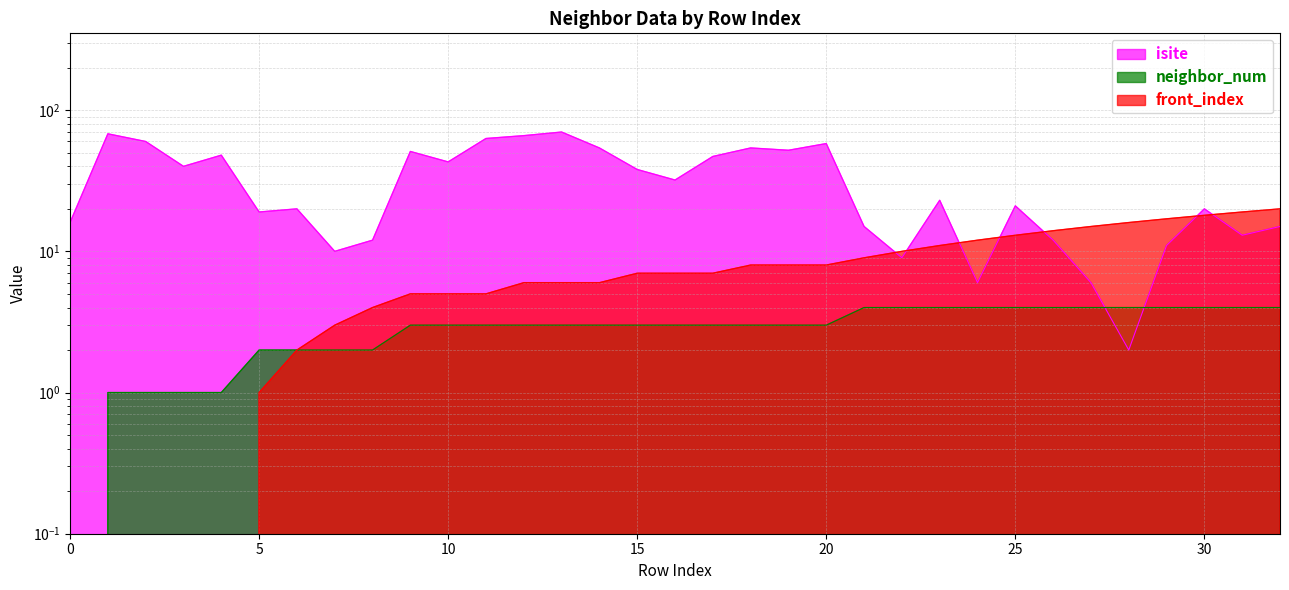

What are all the series names shown in the legend?

isite, neighbor_num, front_index